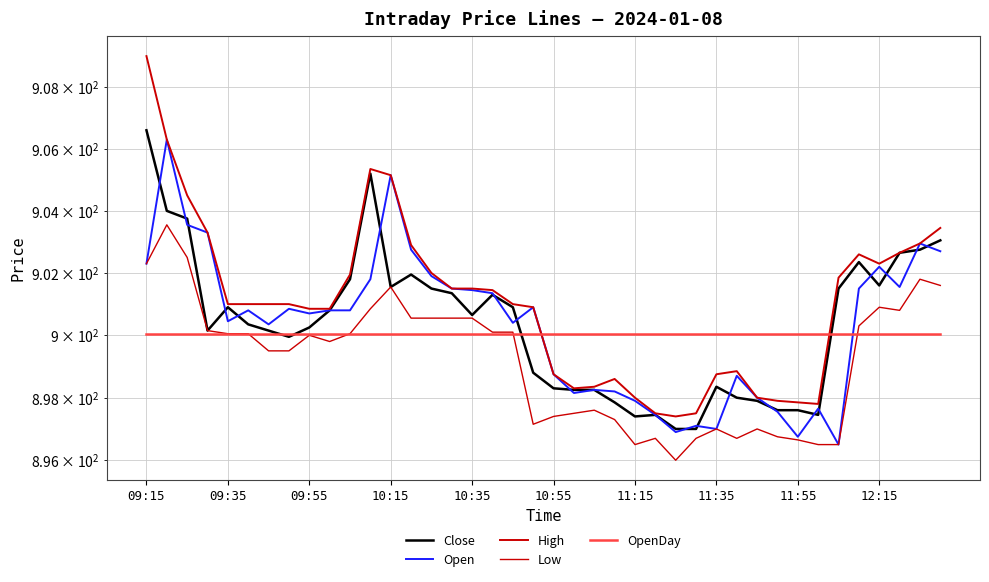

Where does the High series first go above 901?

09:15